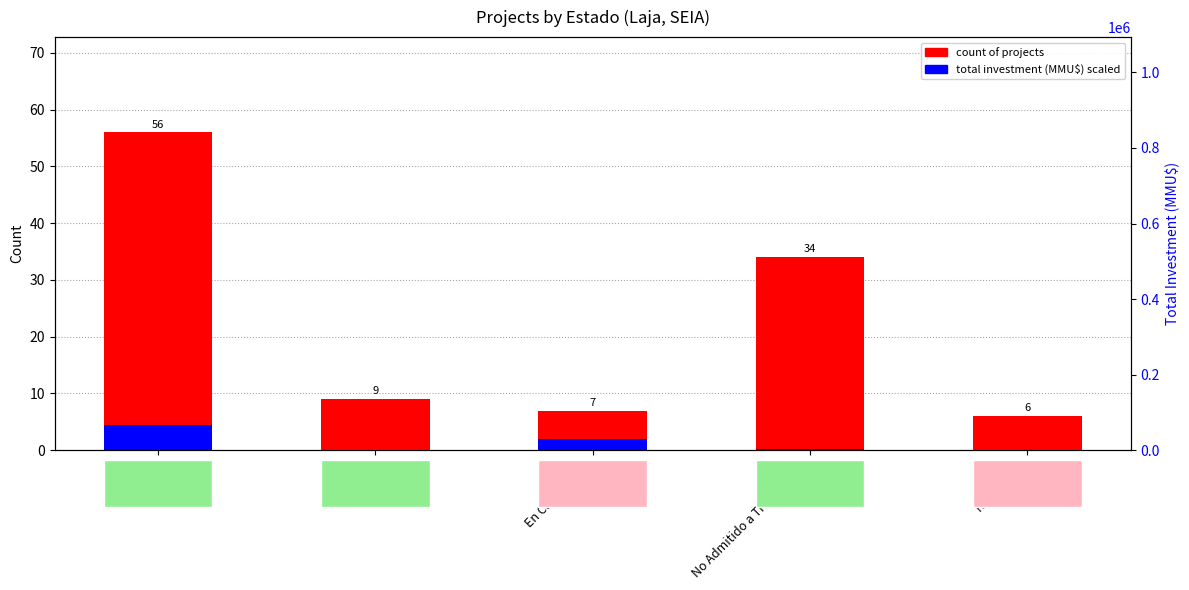

What is the maximum value shown in the chart?

56.0